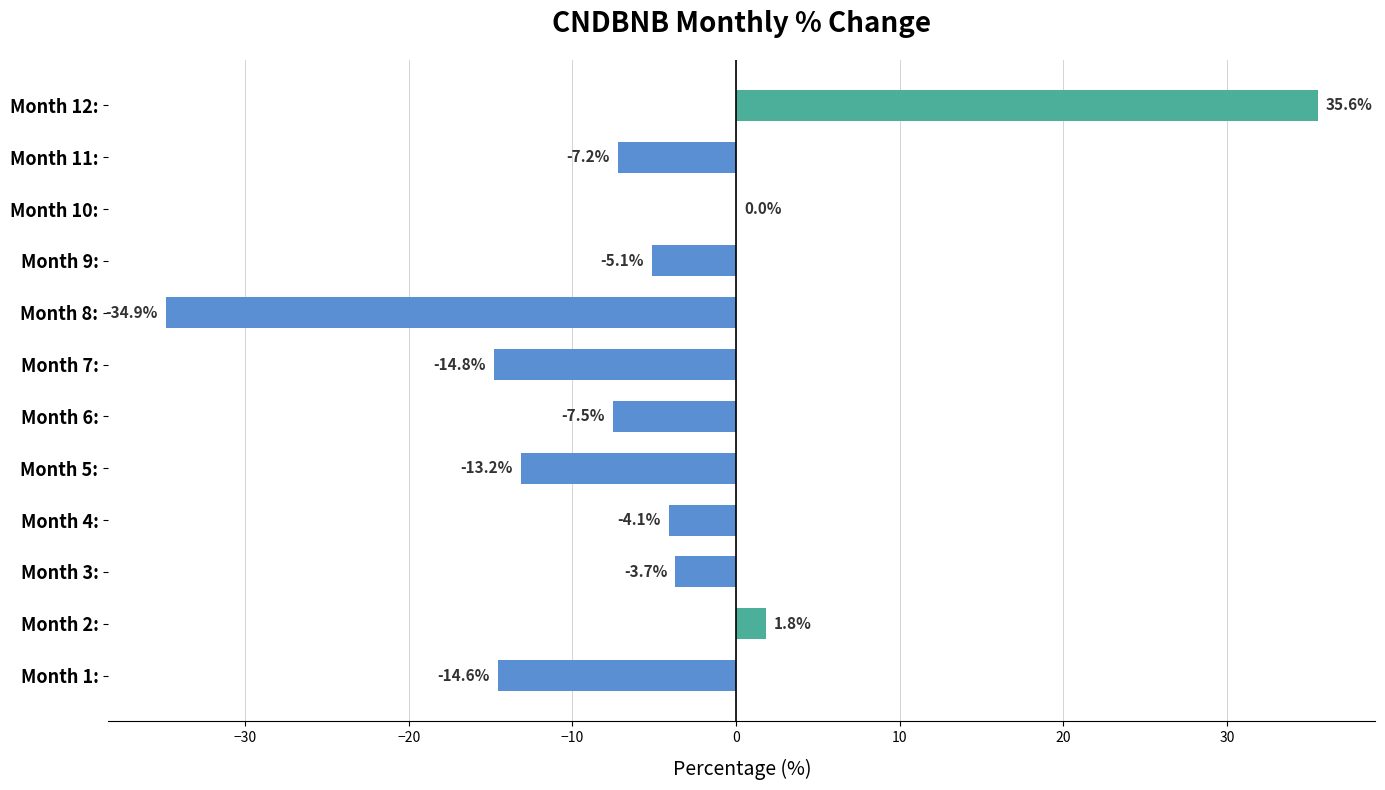

Which category has the highest value across all series?

Month 12: